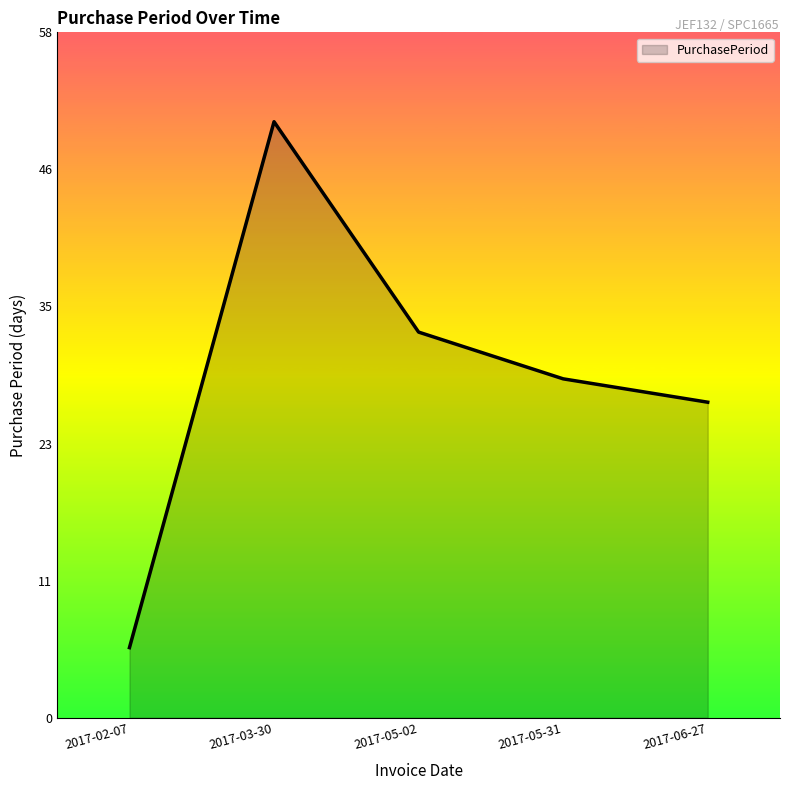

List the labels in order of value, largest first.

2017-03-30, 2017-05-02, 2017-05-31, 2017-06-27, 2017-02-07